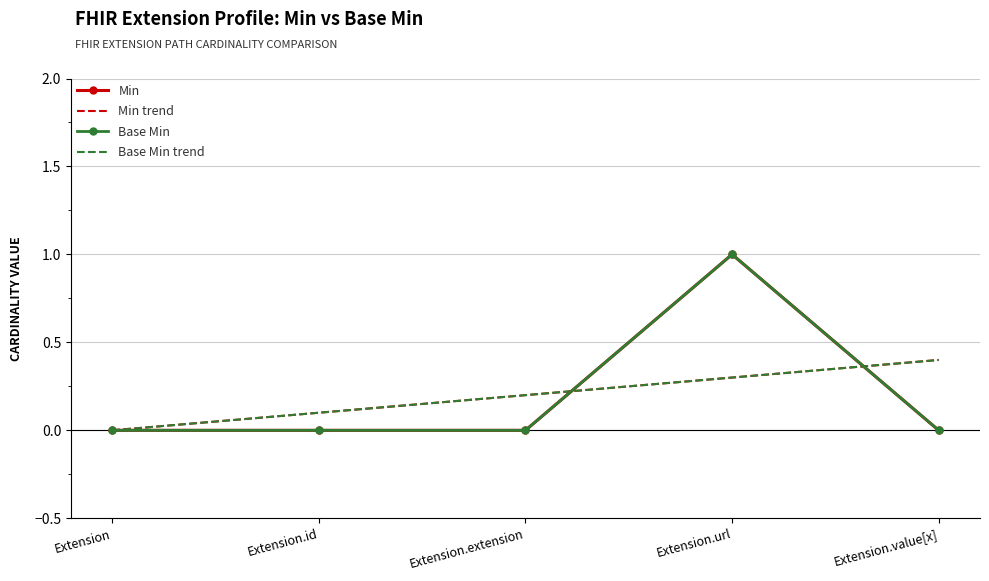

Rank the categories by Min value from lowest to highest.

Extension, Extension.id, Extension.extension, Extension.value[x], Extension.url